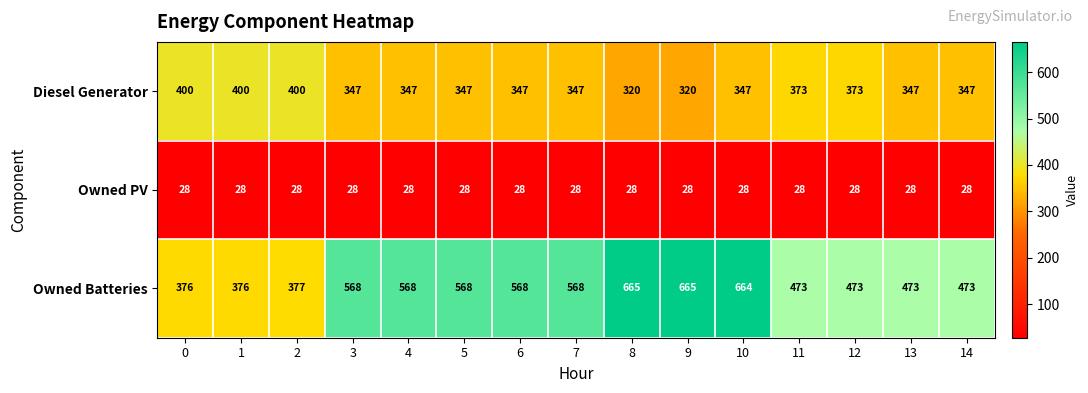

Count the Owned Batteries values in the range 473 to 568.

9